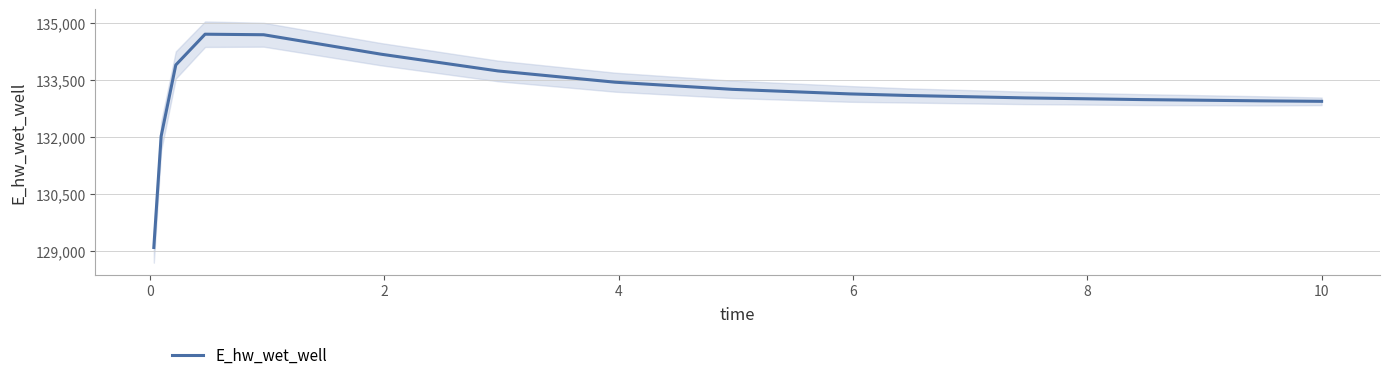

What is the minimum value for E_hw_wet_well?

129101.6